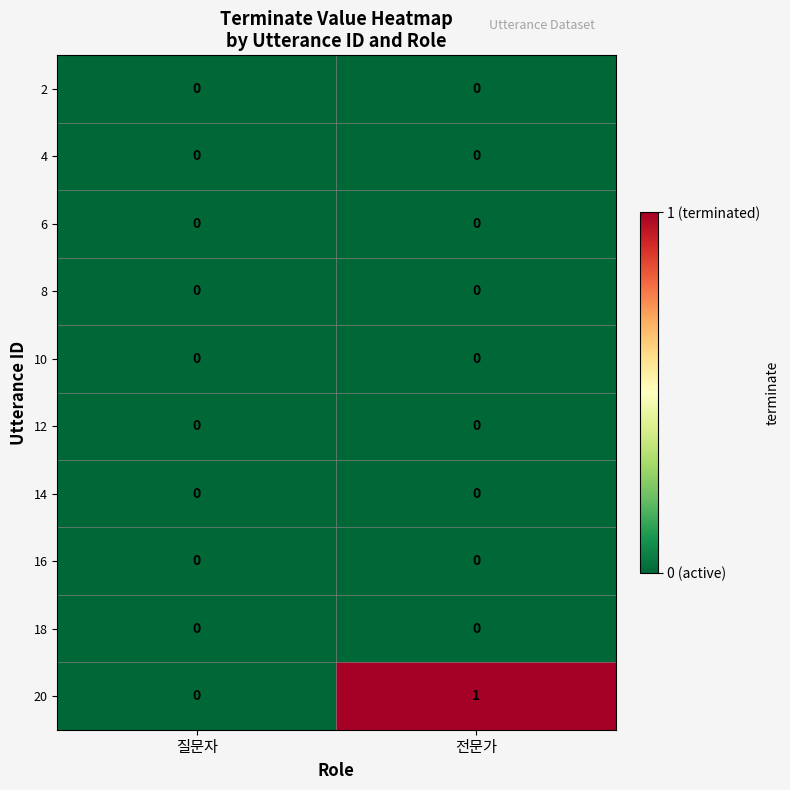

The 18 series shows 0 at 질문자. True or false?

True